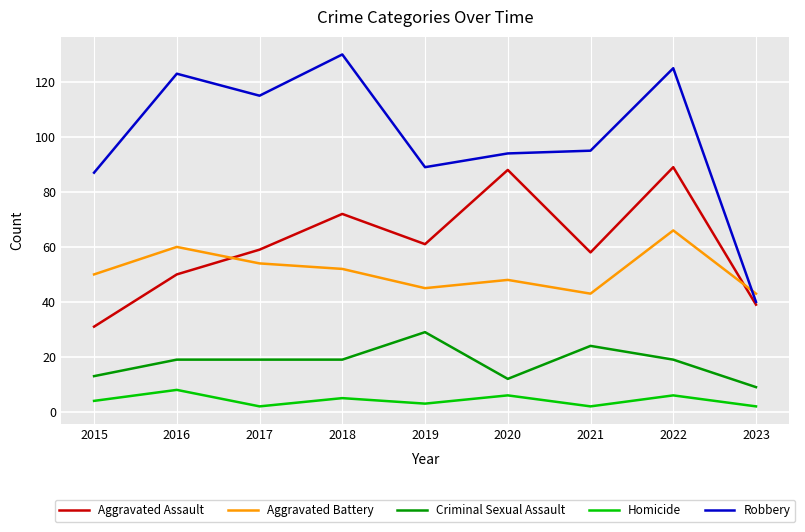

What is the sum of all Criminal Sexual Assault values?

163